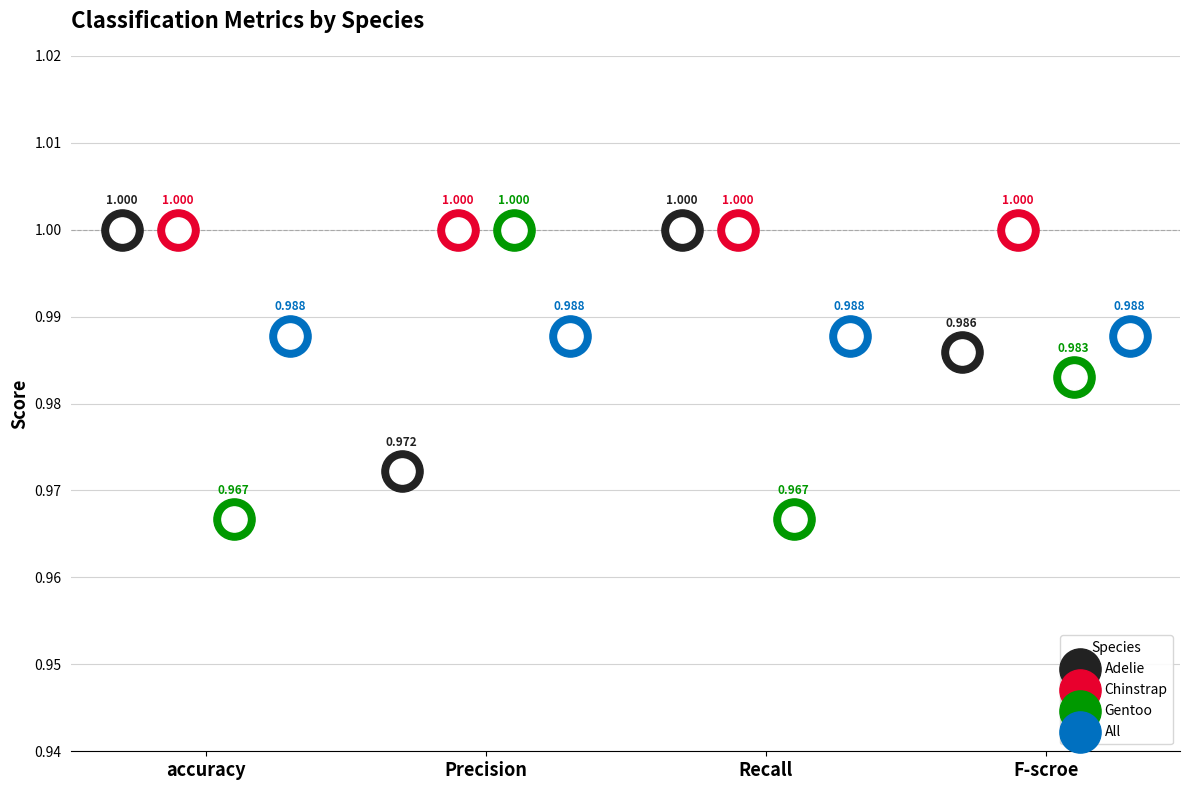

What are all the series names shown in the legend?

Adelie, Chinstrap, Gentoo, All